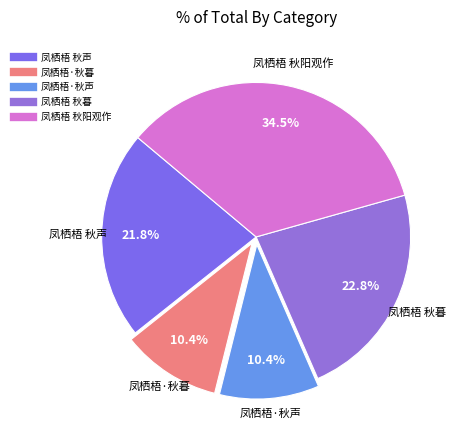

Approximately how many times larger is the value at 凤栖梧 秋阳观作 compared to 凤栖梧 秋暮?

1.5